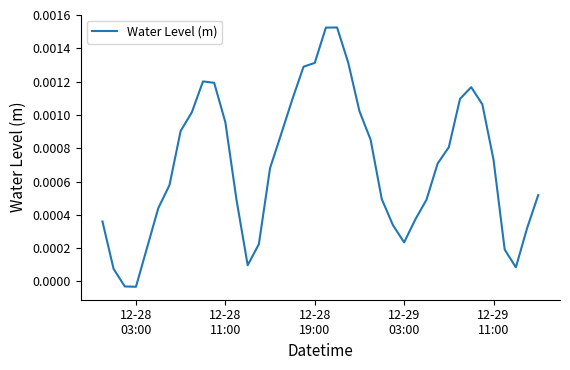

How many values are below zero?

2